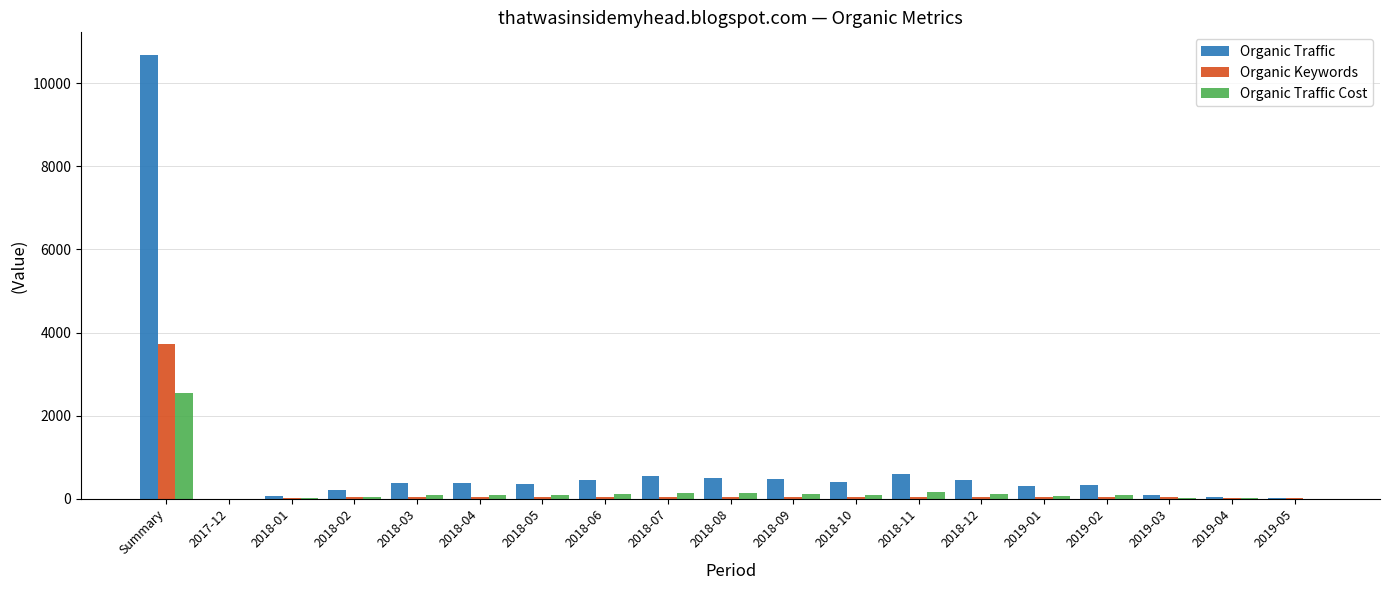

What is the difference between the Organic Traffic values at 2017-12 and 2018-08?

500